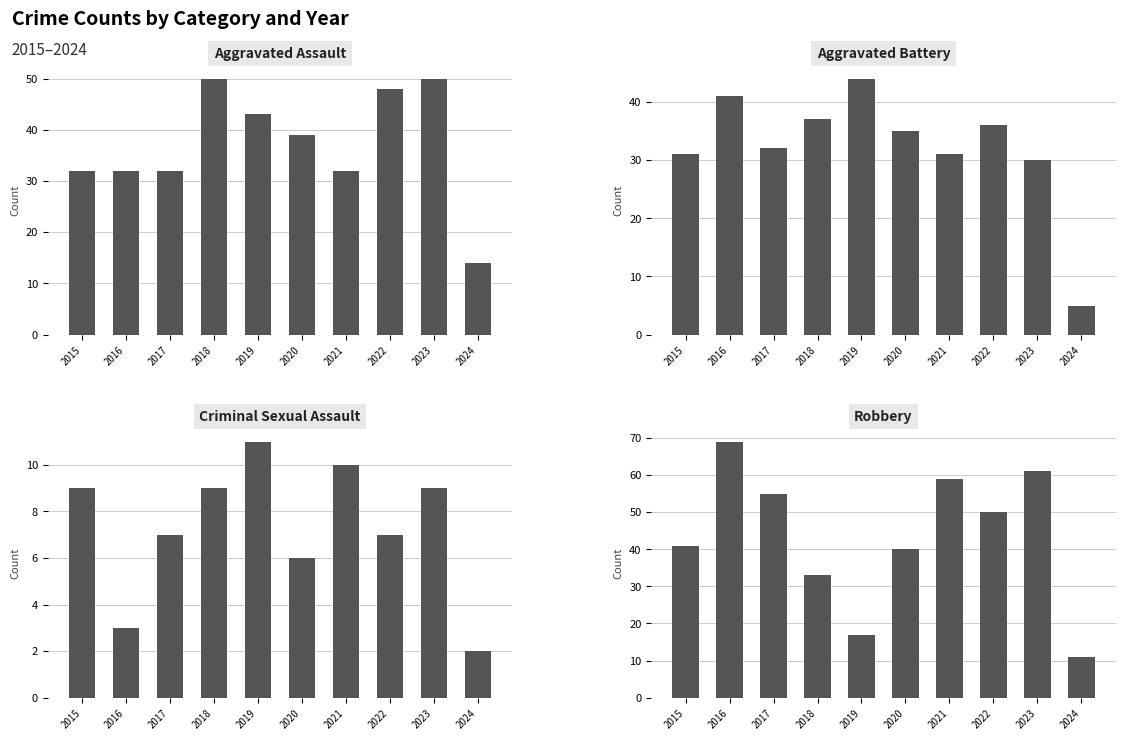

At which category is the sum across all series the highest?

2023